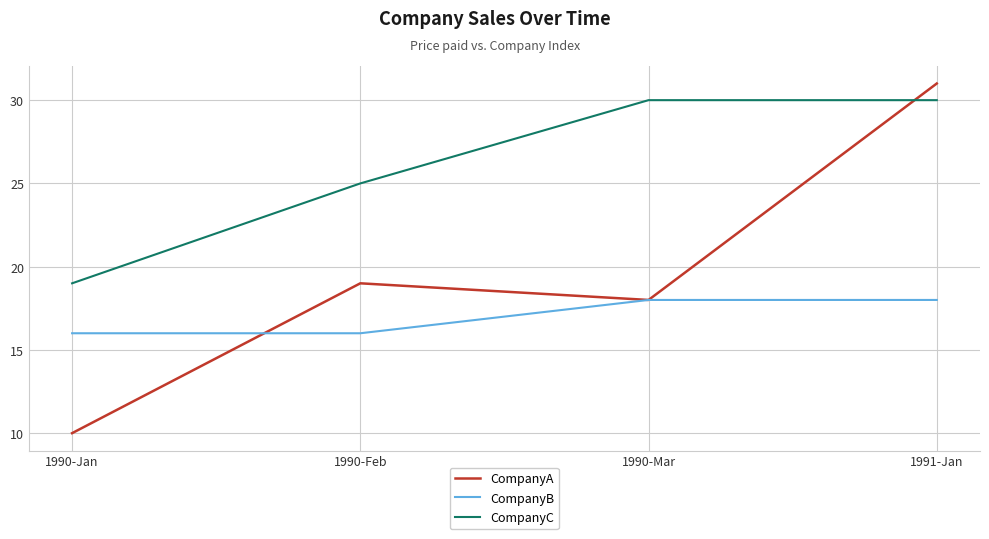

What is the total value across all series at 1990-Feb?

60